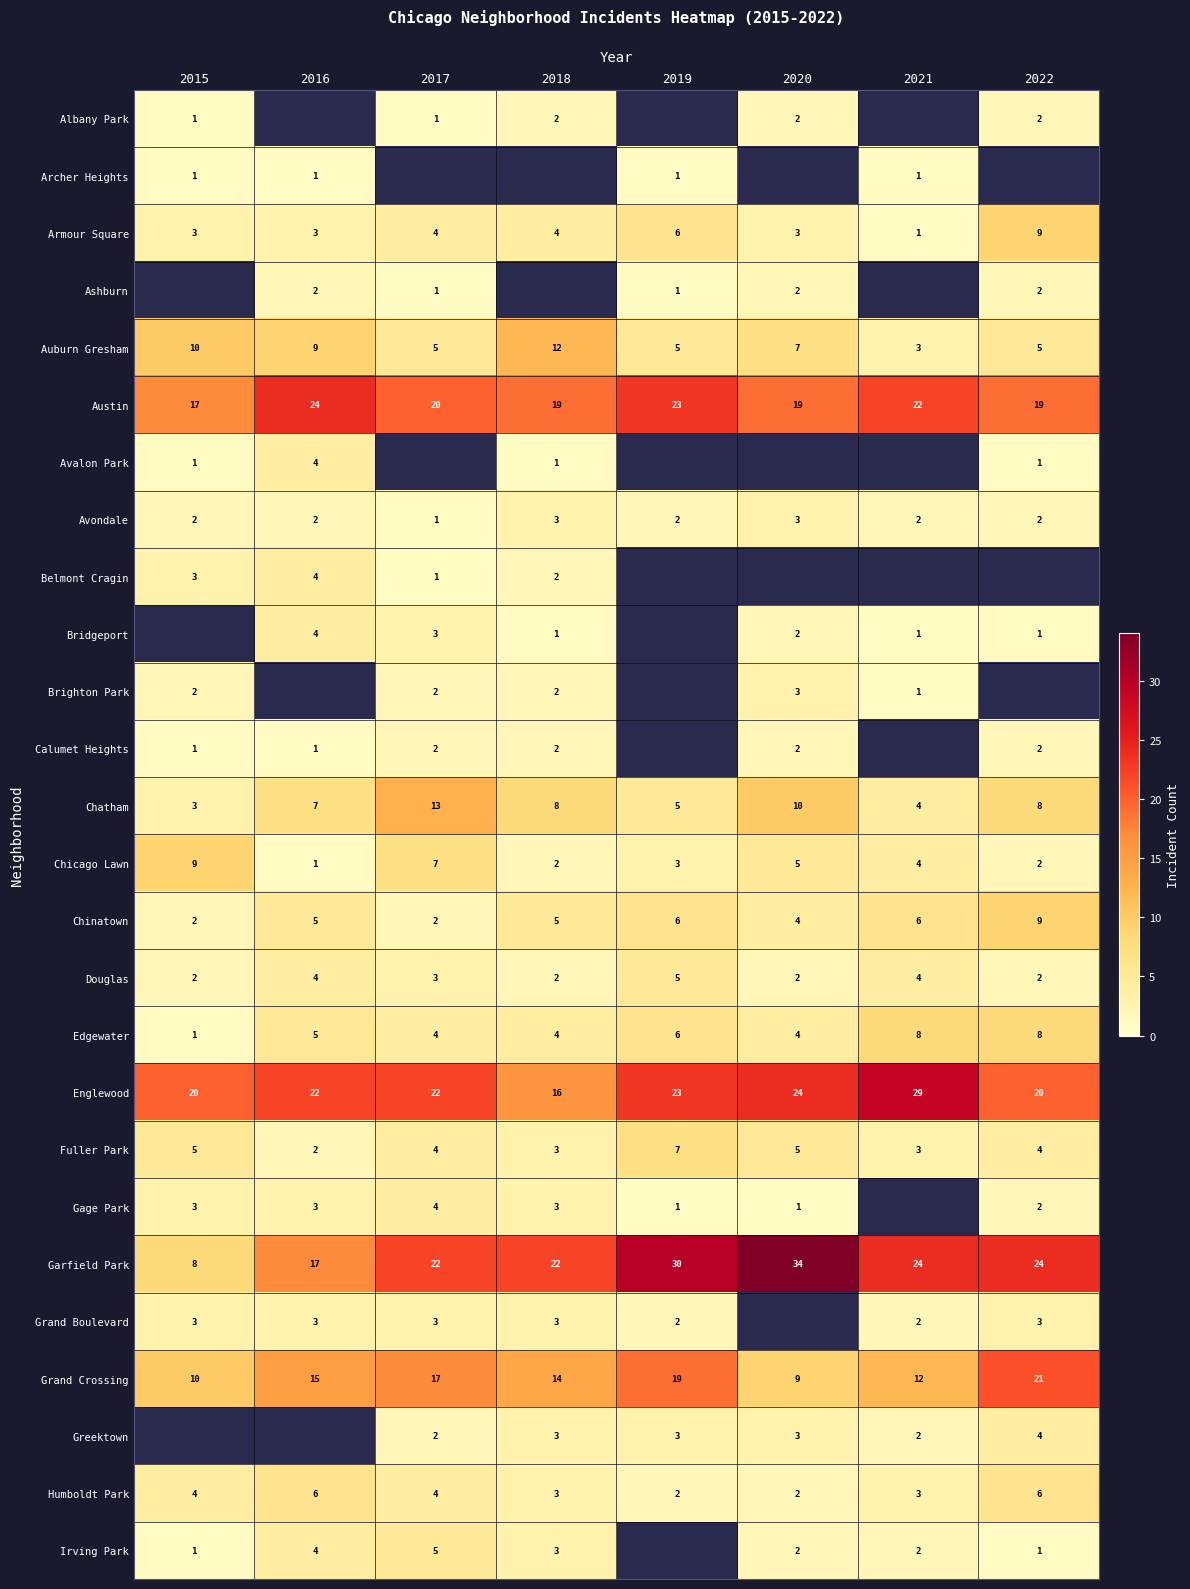

The Garfield Park series shows 6.9 at 2016. True or false?

False